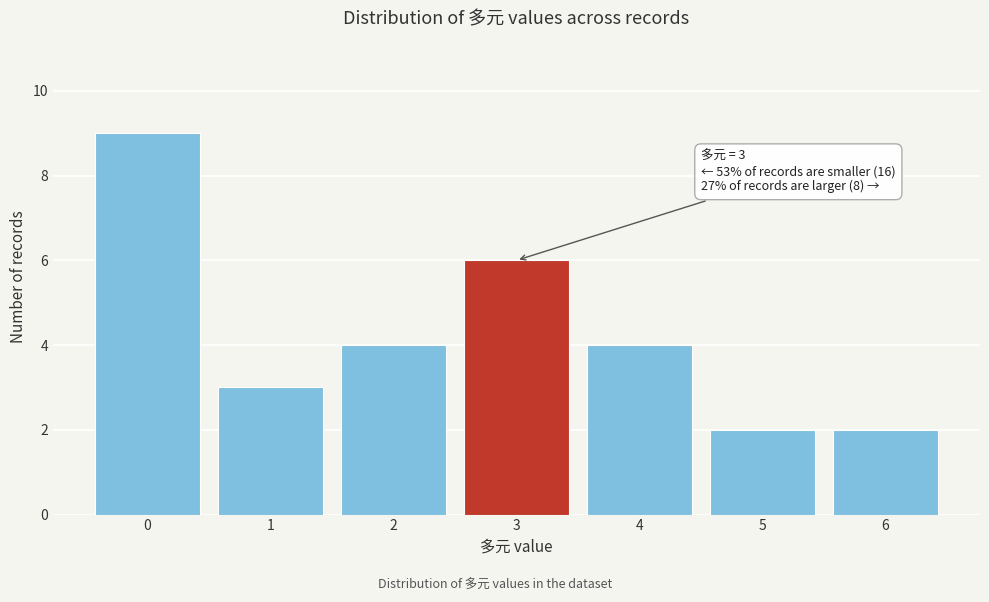

Reading left to right, transcribe all the data shown in this chart.

9	3	4	6	4	2	2